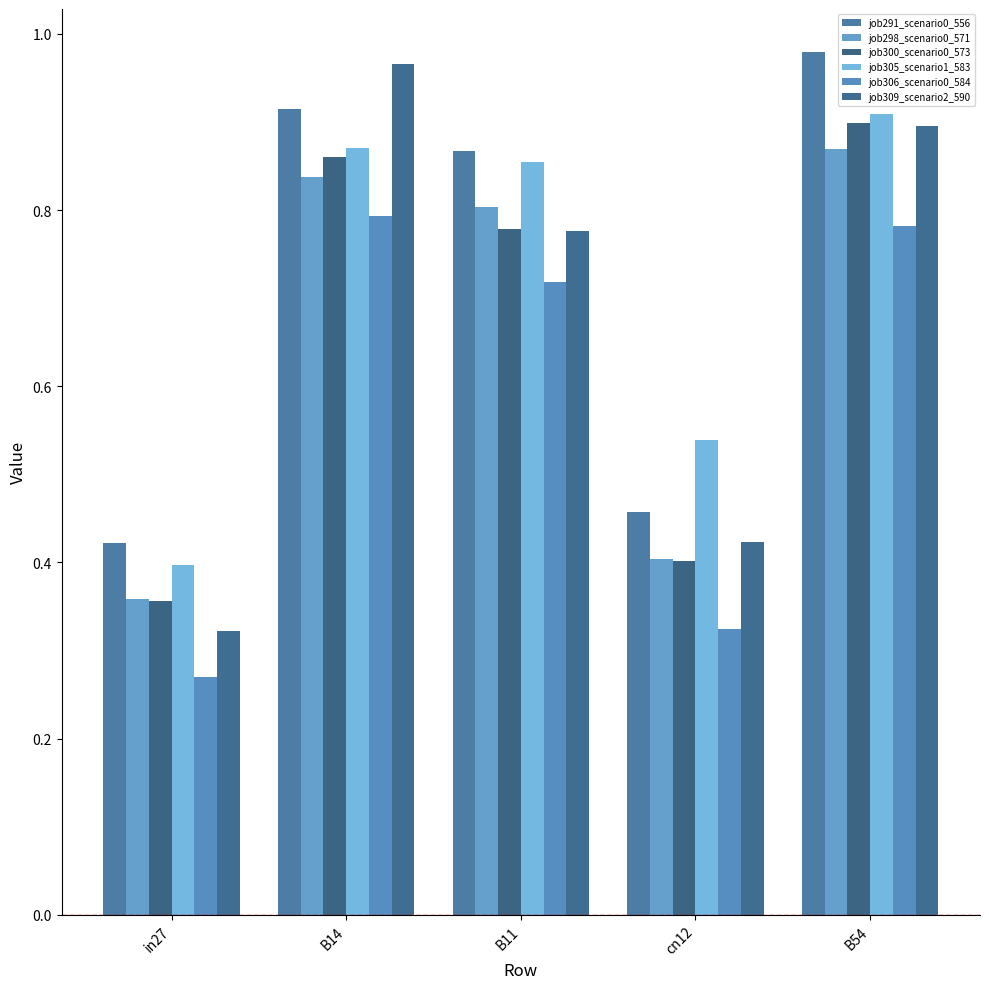

How many bars are there in total?

30